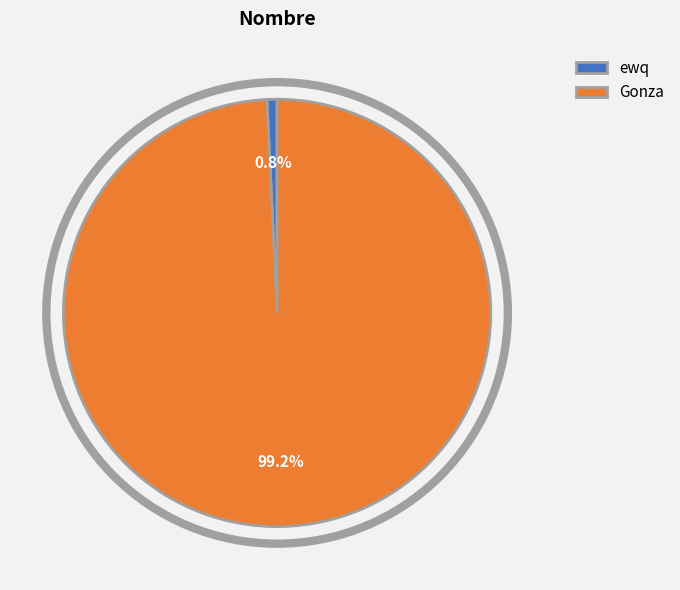

To the nearest percent, what is the difference between the ewq and Gonza slice percentages?

98%